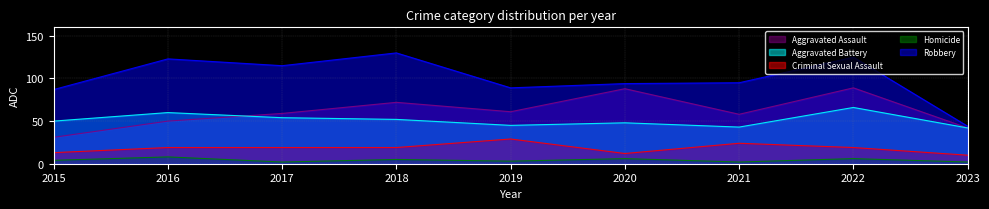

At which category does Homicide reach its first local peak?

2016